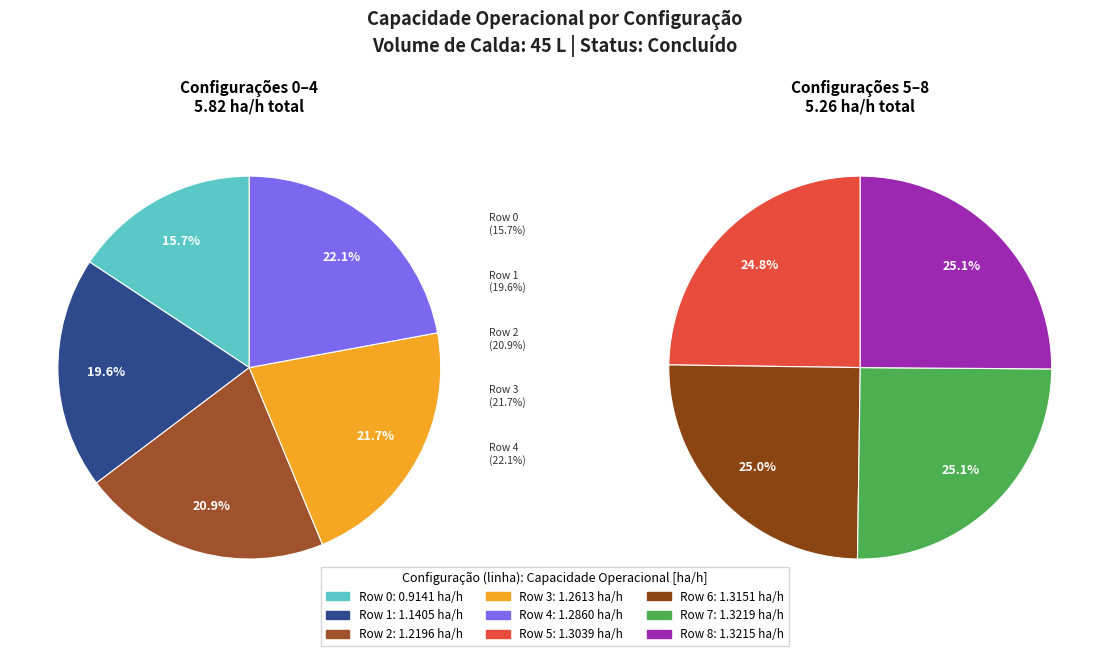

How many slices are in this pie chart?

9